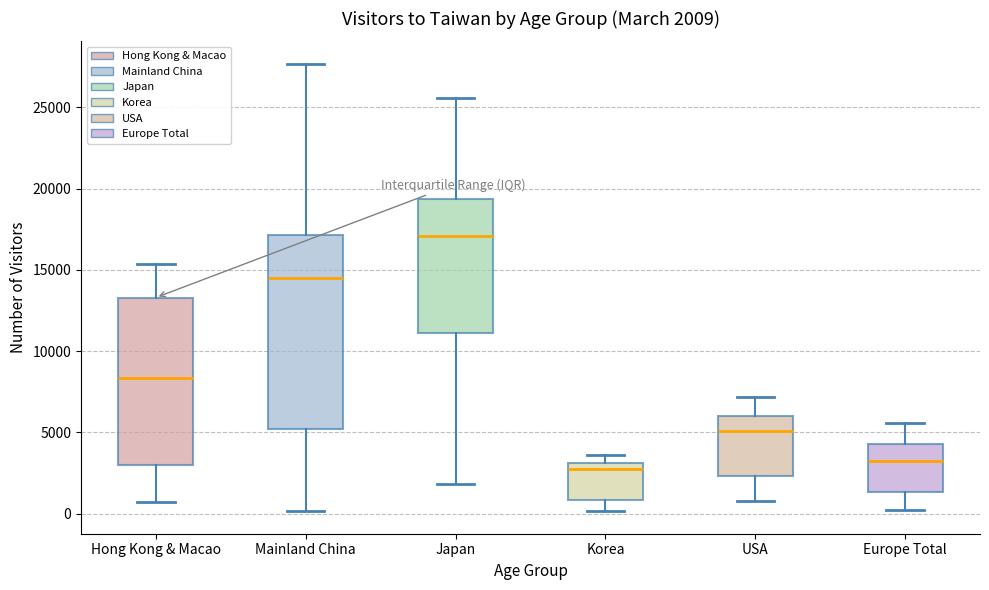

Which box is the tallest, from its lower edge to its upper edge?

Mainland China